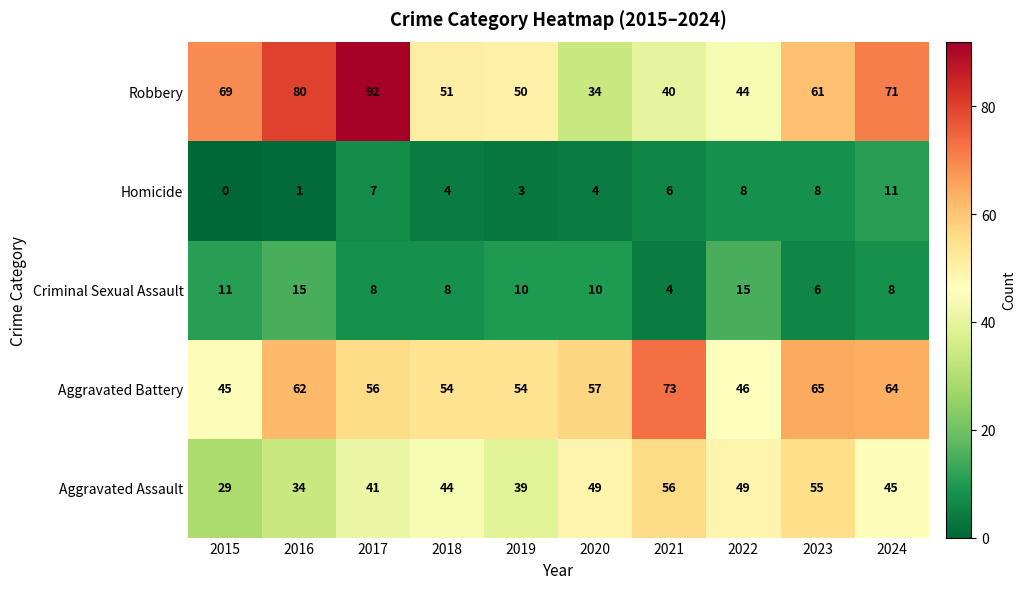

At which category is the sum across all series the highest?

2017